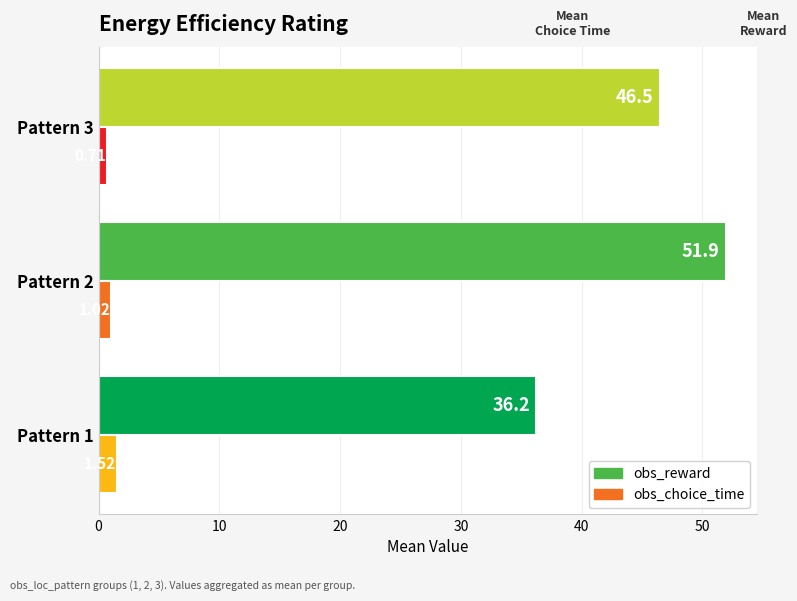

What is the greatest value displayed?

51.9